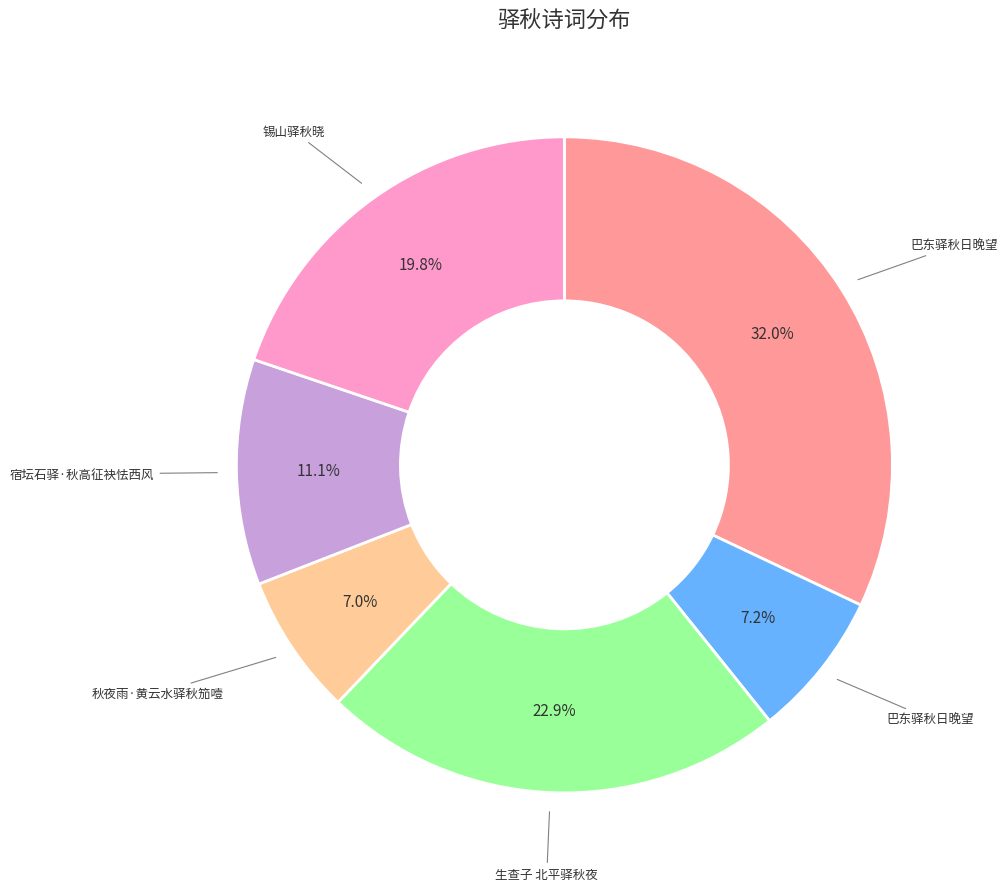

Is there a majority slice in this chart?

No